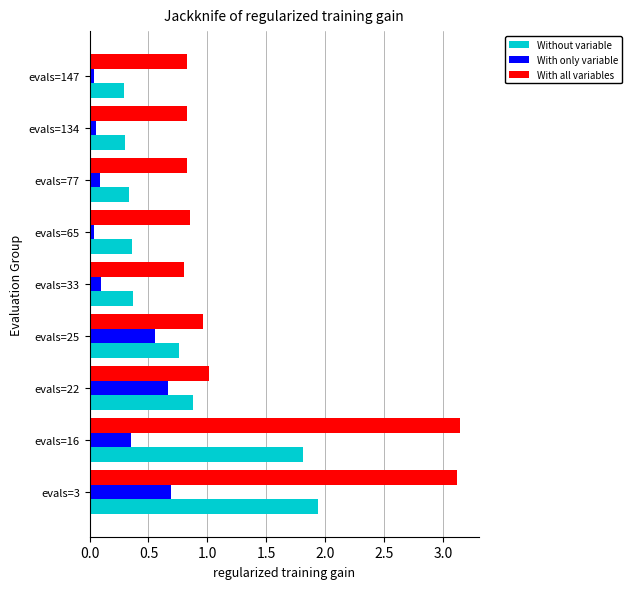

At which label is Without variable closest to 1?

evals=22